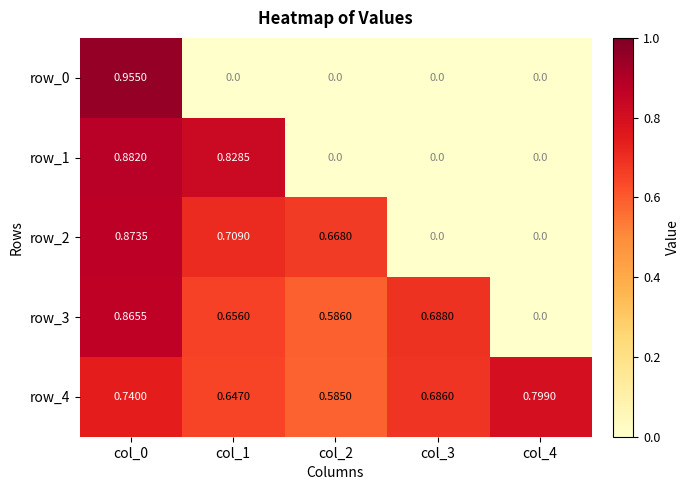

Which series has the largest total across all categories?

row_4